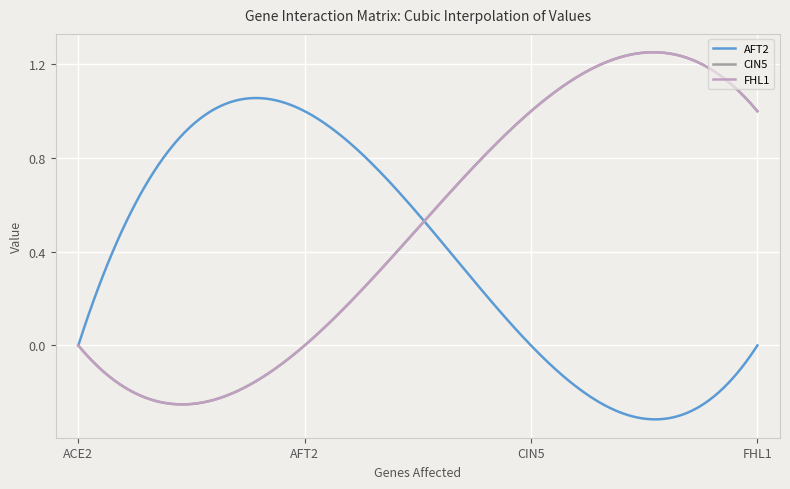

Where is the first local maximum for AFT2?

AFT2